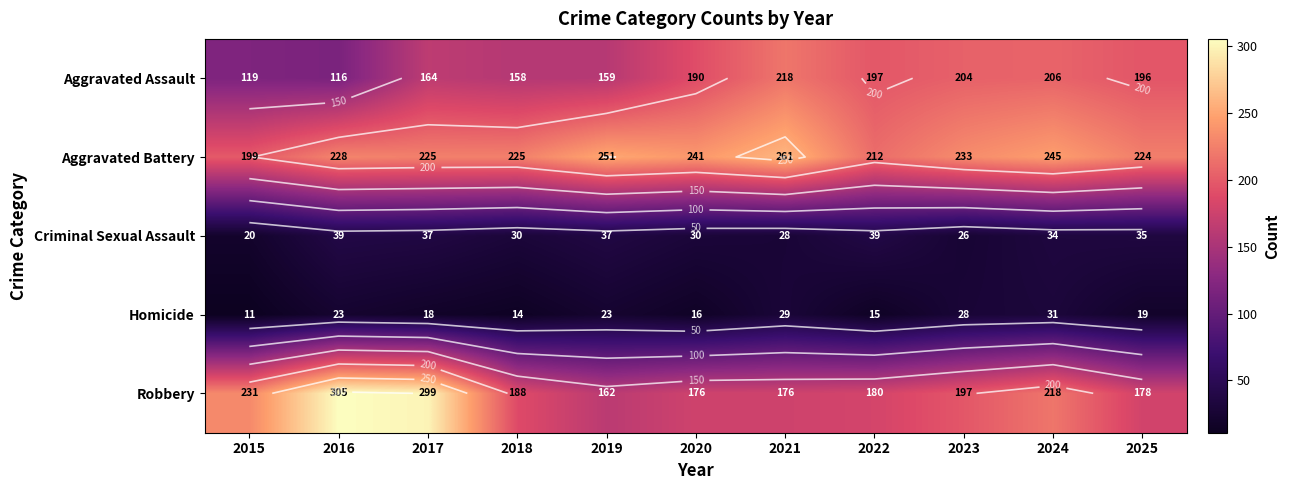

What is the spread (max minus min) of values at 2024?

214